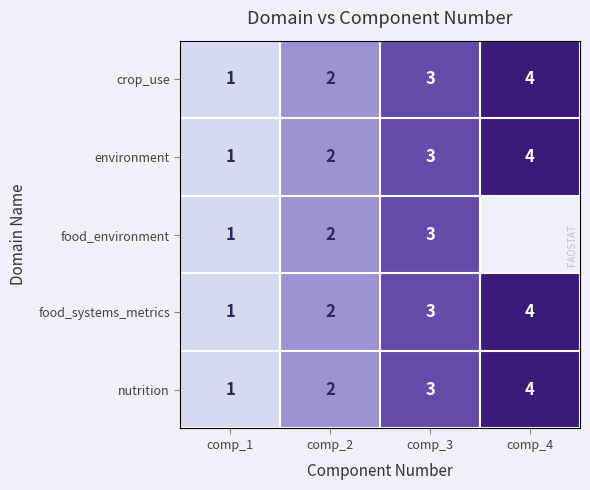

Is the value of food_environment at comp_2 greater than the value of food_systems_metrics at comp_3?

No